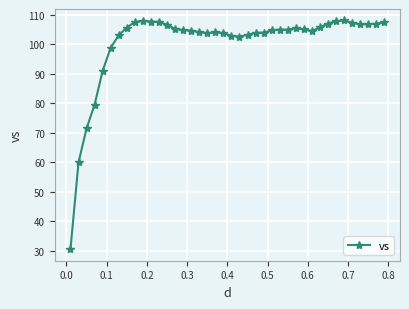

True or false: there are more than 0 points higher than both neighbors.

True